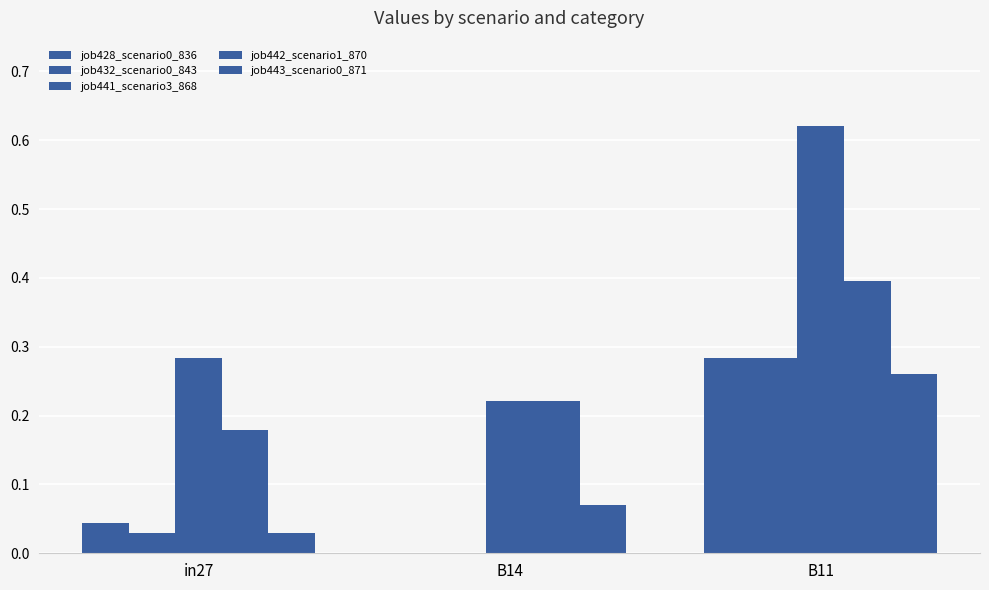

Is it true that job442_scenario1_870 equals 0.3 at in27?

False